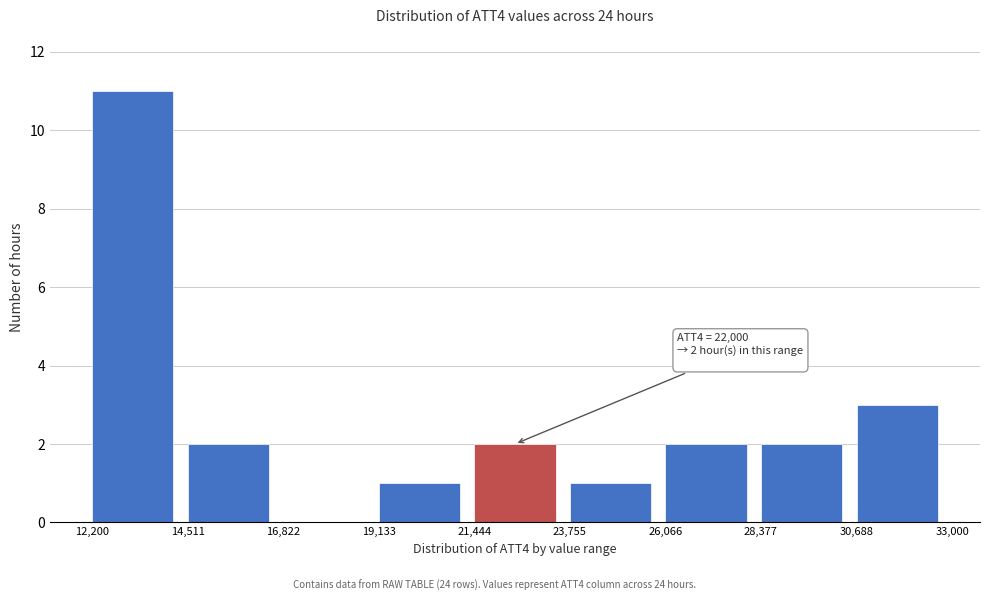

Over which range of the x-axis is the bar tallest?

12,200 to 14,511